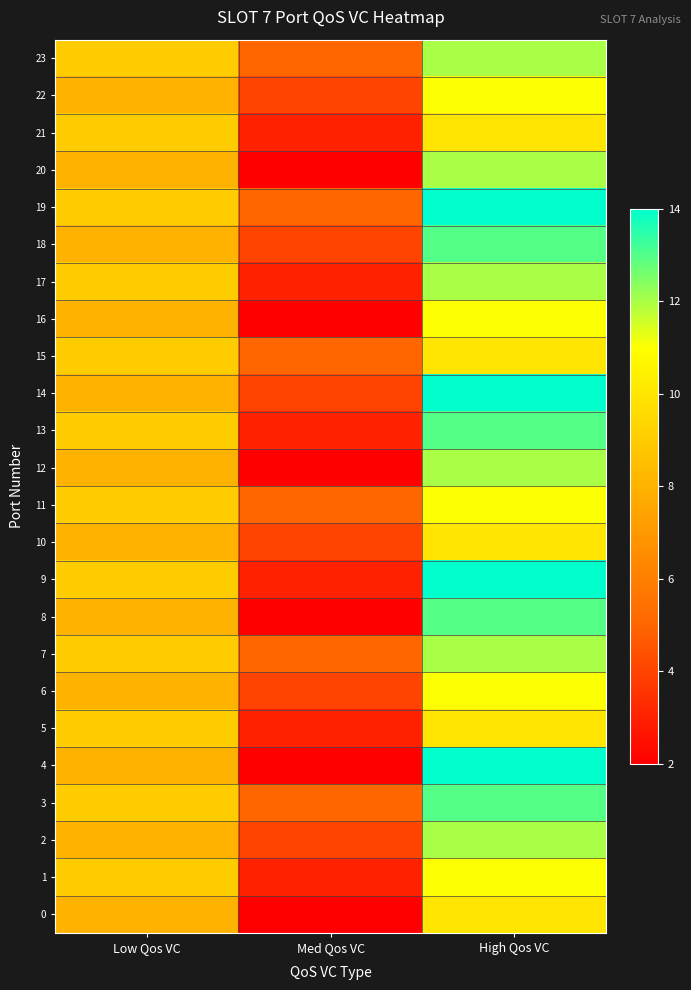

Which category has the lowest value across all series?

Med Qos VC